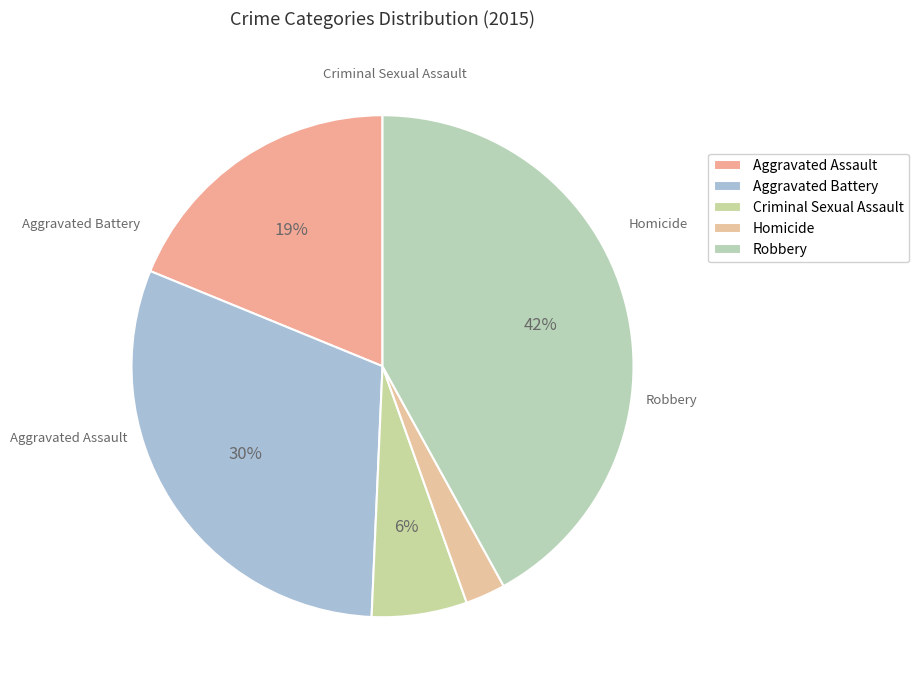

To the nearest percent, what is the difference between the largest and smallest slice percentages?

39%